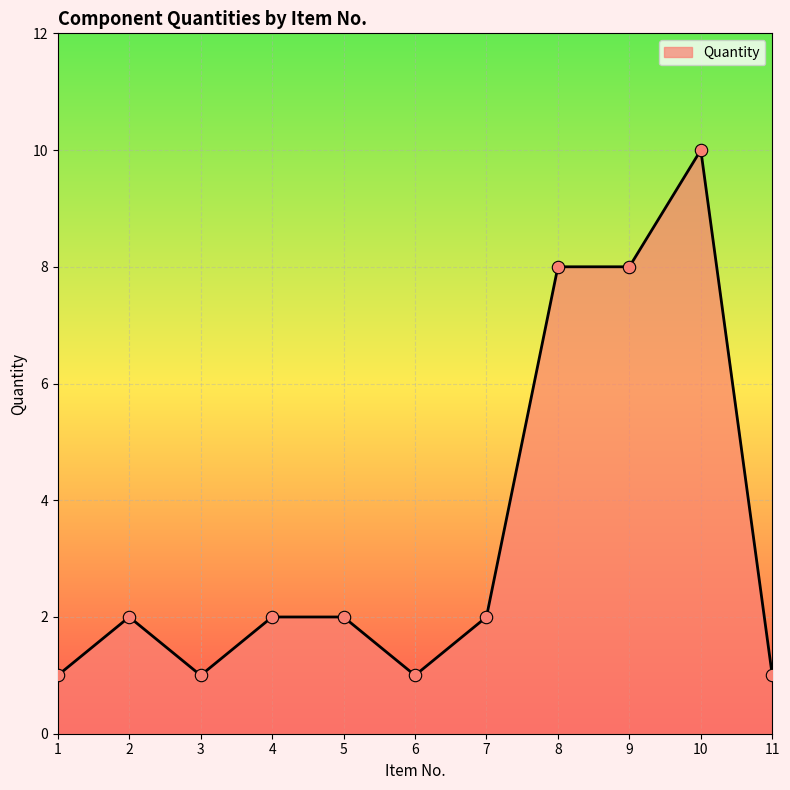

What is the ratio of the value at 3 to the value at 6?

1.0